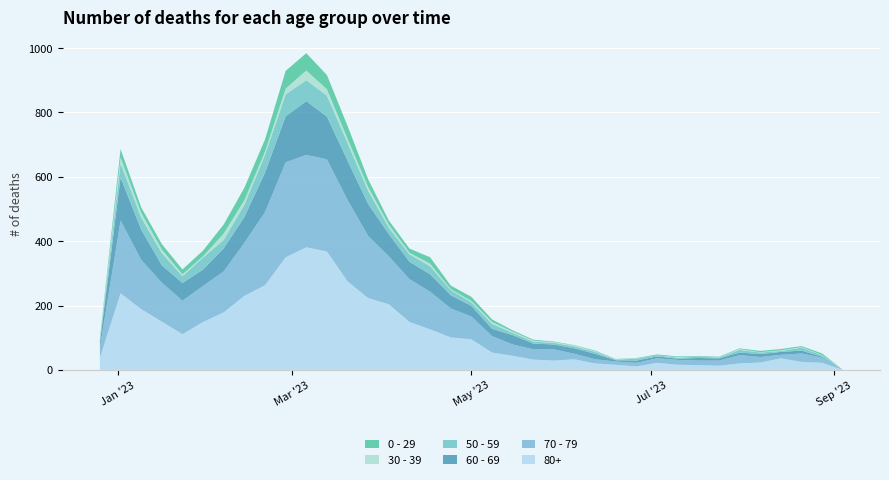

Reading left to right, list all the values displayed in this chart.

80+: 2022-12-26=38	2023-01-02=238	2023-01-09=189	2023-01-16=150	2023-01-23=111	2023-01-30=149	2023-02-06=179	2023-02-13=230	2023-02-20=263	2023-02-27=350	2023-03-06=381	2023-03-13=368	2023-03-20=275	2023-03-27=223	2023-04-03=204	2023-04-10=149	2023-04-17=126	2023-04-24=101	2023-05-01=95	2023-05-08=54	2023-05-15=44	2023-05-22=32	2023-05-29=29	2023-06-05=33	2023-06-12=20	2023-06-19=16	2023-06-26=11	2023-07-03=22	2023-07-10=16	2023-07-17=15	2023-07-24=13	2023-07-31=20	2023-08-07=23	2023-08-14=36	2023-08-21=25	2023-08-28=22	2023-09-04=0
70 - 79: 2022-12-26=32	2023-01-02=226	2023-01-09=153	2023-01-16=121	2023-01-23=104	2023-01-30=112	2023-02-06=127	2023-02-13=165	2023-02-20=227	2023-02-27=295	2023-03-06=287	2023-03-13=286	2023-03-20=253	2023-03-27=193	2023-04-03=149	2023-04-10=133	2023-04-17=117	2023-04-24=90	2023-05-01=71	2023-05-08=51	2023-05-15=35	2023-05-22=32	2023-05-29=35	2023-06-05=17	2023-06-12=13	2023-06-19=10	2023-06-26=11	2023-07-03=14	2023-07-10=15	2023-07-17=14	2023-07-24=16	2023-07-31=26	2023-08-07=17	2023-08-14=11	2023-08-21=26	2023-08-28=16	2023-09-04=0
60 - 69: 2022-12-26=16	2023-01-02=134	2023-01-09=94	2023-01-16=54	2023-01-23=55	2023-01-30=51	2023-02-06=72	2023-02-13=80	2023-02-20=123	2023-02-27=143	2023-03-06=167	2023-03-13=133	2023-03-20=122	2023-03-27=99	2023-04-03=69	2023-04-10=54	2023-04-17=54	2023-04-24=41	2023-05-01=33	2023-05-08=23	2023-05-15=29	2023-05-22=18	2023-05-29=15	2023-06-05=17	2023-06-12=17	2023-06-19=4	2023-06-26=7	2023-07-03=6	2023-07-10=4	2023-07-17=8	2023-07-24=7	2023-07-31=8	2023-08-07=9	2023-08-14=9	2023-08-21=9	2023-08-28=3	2023-09-04=0
50 - 59: 2022-12-26=5	2023-01-02=44	2023-01-09=37	2023-01-16=38	2023-01-23=21	2023-01-30=37	2023-02-06=26	2023-02-13=38	2023-02-20=55	2023-02-27=68	2023-03-06=65	2023-03-13=65	2023-03-20=55	2023-03-27=41	2023-04-03=20	2023-04-10=23	2023-04-17=25	2023-04-24=16	2023-05-01=11	2023-05-08=15	2023-05-15=7	2023-05-22=6	2023-05-29=5	2023-06-05=6	2023-06-12=6	2023-06-19=2	2023-06-26=6	2023-07-03=3	2023-07-10=3	2023-07-17=4	2023-07-24=2	2023-07-31=8	2023-08-07=5	2023-08-14=3	2023-08-21=9	2023-08-28=4	2023-09-04=0
30 - 39: 2022-12-26=5	2023-01-02=18	2023-01-09=15	2023-01-16=11	2023-01-23=6	2023-01-30=4	2023-02-06=20	2023-02-13=14	2023-02-20=10	2023-02-27=18	2023-03-06=30	2023-03-13=20	2023-03-20=13	2023-03-27=12	2023-04-03=9	2023-04-10=5	2023-04-17=8	2023-04-24=3	2023-05-01=4	2023-05-08=6	2023-05-15=4	2023-05-22=3	2023-05-29=2	2023-06-05=3	2023-06-12=2	2023-06-19=1	2023-06-26=1	2023-07-03=0	2023-07-10=2	2023-07-17=0	2023-07-24=1	2023-07-31=3	2023-08-07=1	2023-08-14=2	2023-08-21=2	2023-08-28=1	2023-09-04=0
0 - 29: 2022-12-26=4	2023-01-02=26	2023-01-09=17	2023-01-16=17	2023-01-23=15	2023-01-30=18	2023-02-06=28	2023-02-13=39	2023-02-20=38	2023-02-27=55	2023-03-06=54	2023-03-13=44	2023-03-20=40	2023-03-27=24	2023-04-03=13	2023-04-10=13	2023-04-17=20	2023-04-24=11	2023-05-01=13	2023-05-08=8	2023-05-15=4	2023-05-22=3	2023-05-29=2	2023-06-05=1	2023-06-12=2	2023-06-19=1	2023-06-26=1	2023-07-03=3	2023-07-10=2	2023-07-17=2	2023-07-24=2	2023-07-31=2	2023-08-07=4	2023-08-14=4	2023-08-21=3	2023-08-28=5	2023-09-04=0